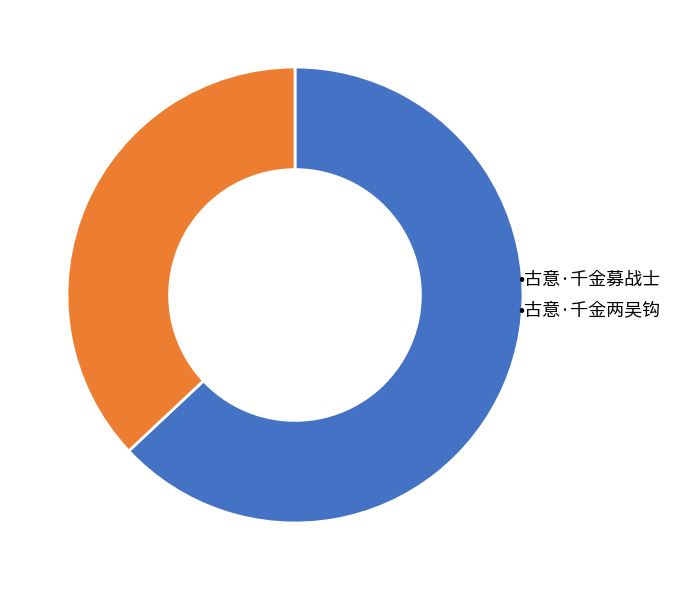

Which slice represents more than half of the pie?

•古意·千金募战士